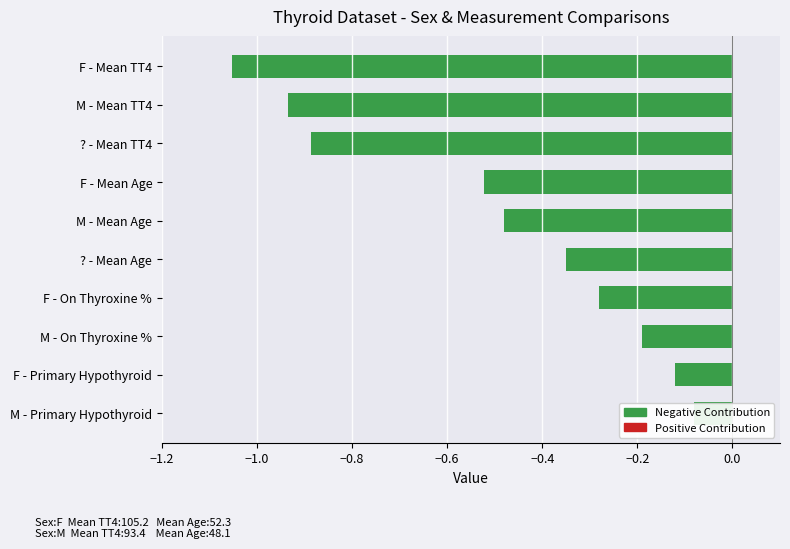

What is the change in value from −1.2 to −0.6?

+0.5